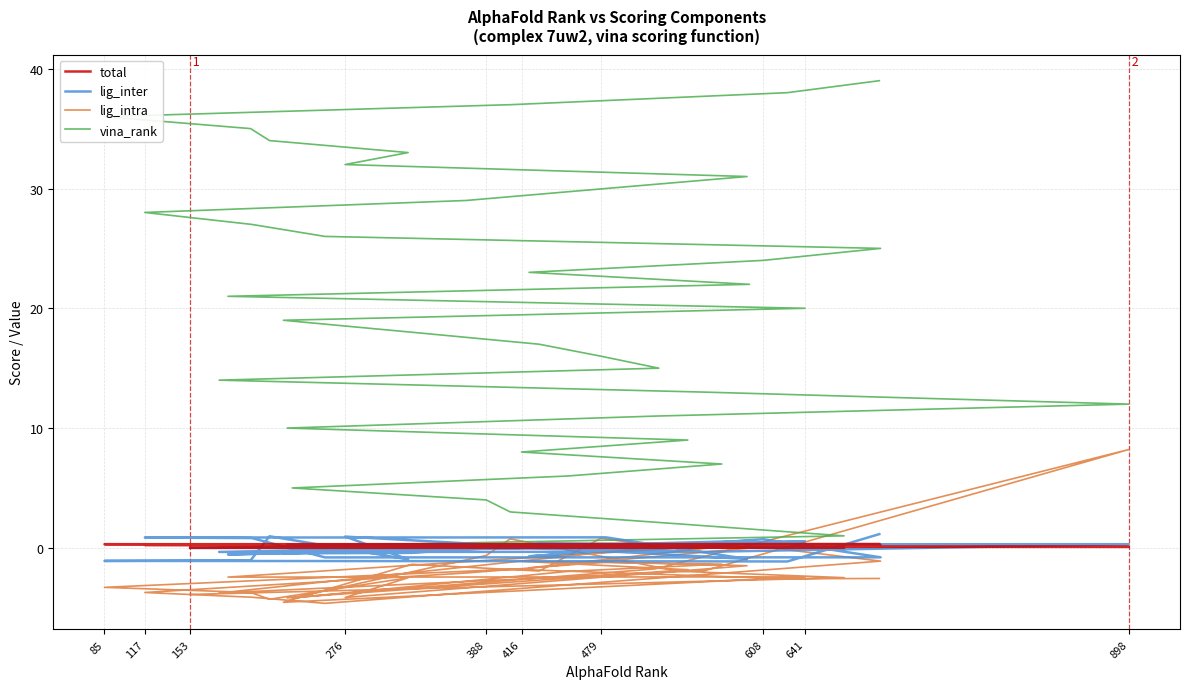

True or false: total has more than 1 interior local peaks.

False